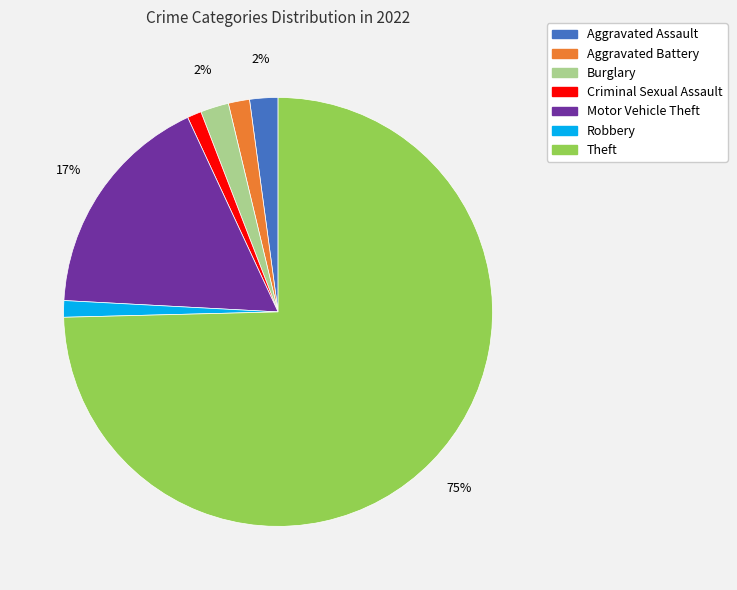

What percentage is the Criminal Sexual Assault slice, to the nearest percent?

1%